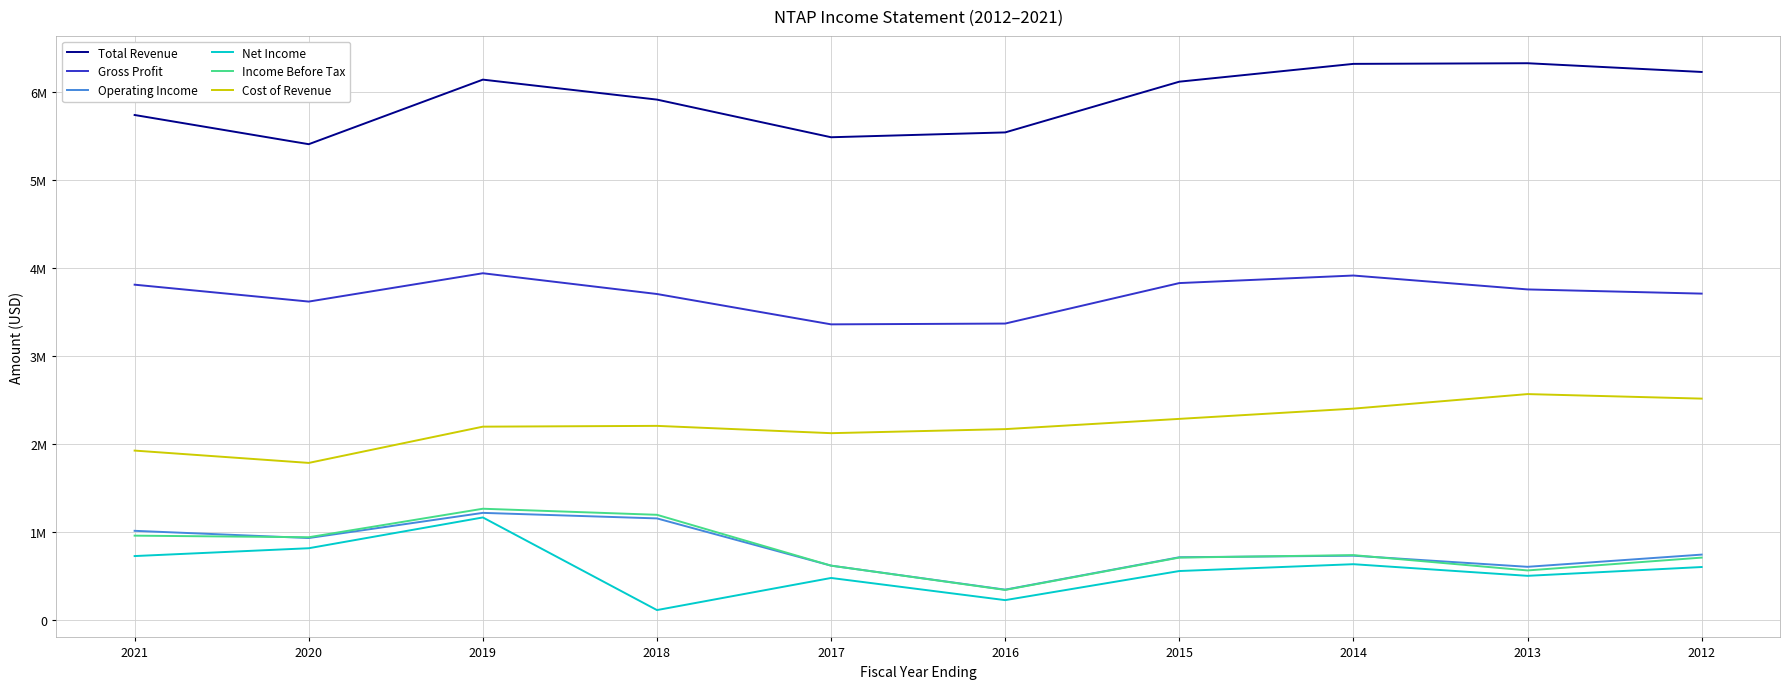

What are all the series names shown in the legend?

Total Revenue, Gross Profit, Operating Income, Net Income, Income Before Tax, Cost of Revenue